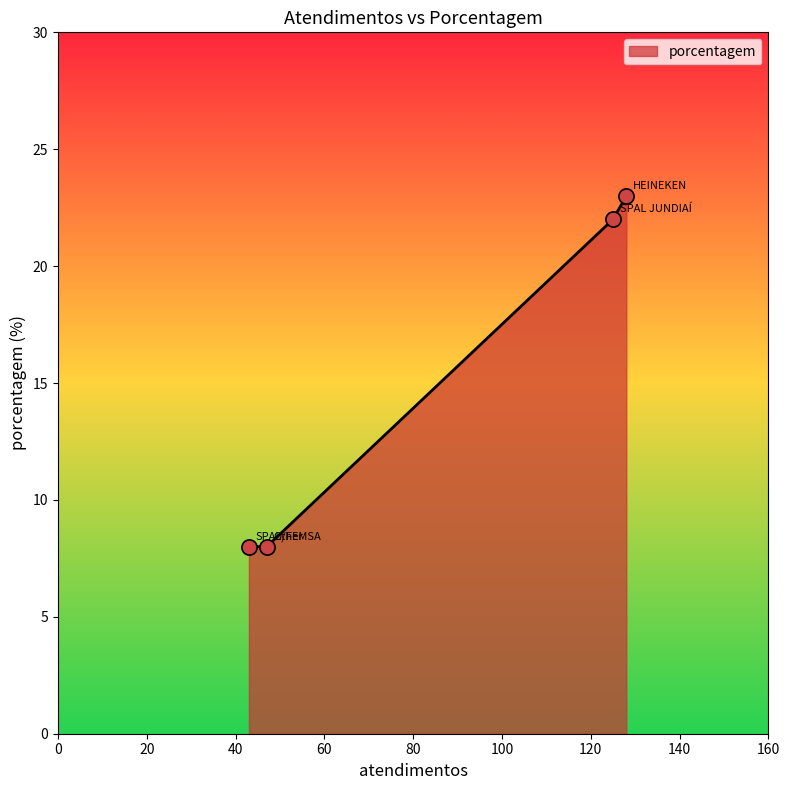

What is the minimum value shown in the chart?

8